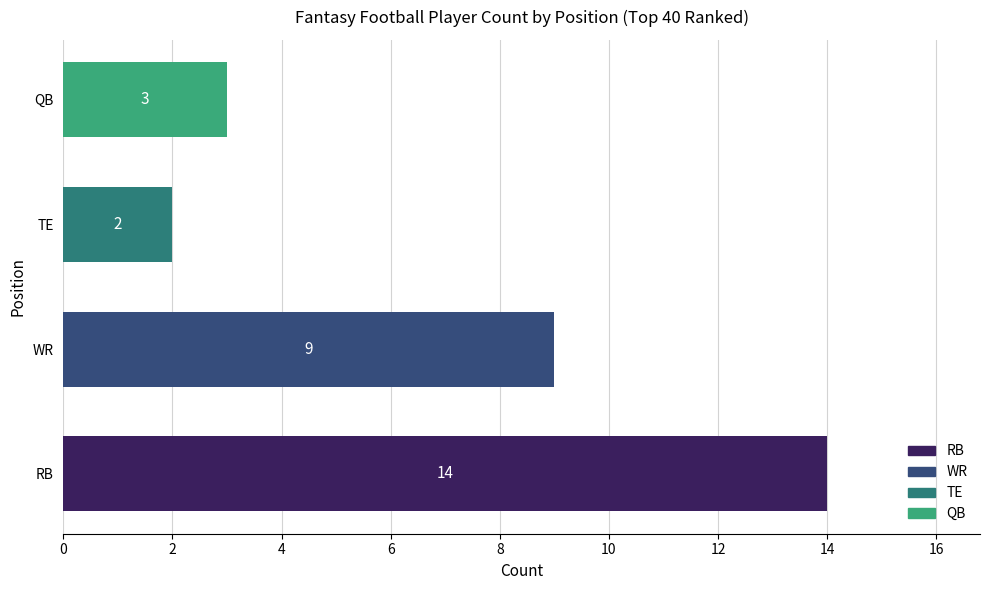

Approximately how many times larger is the value at RB compared to QB?

4.7